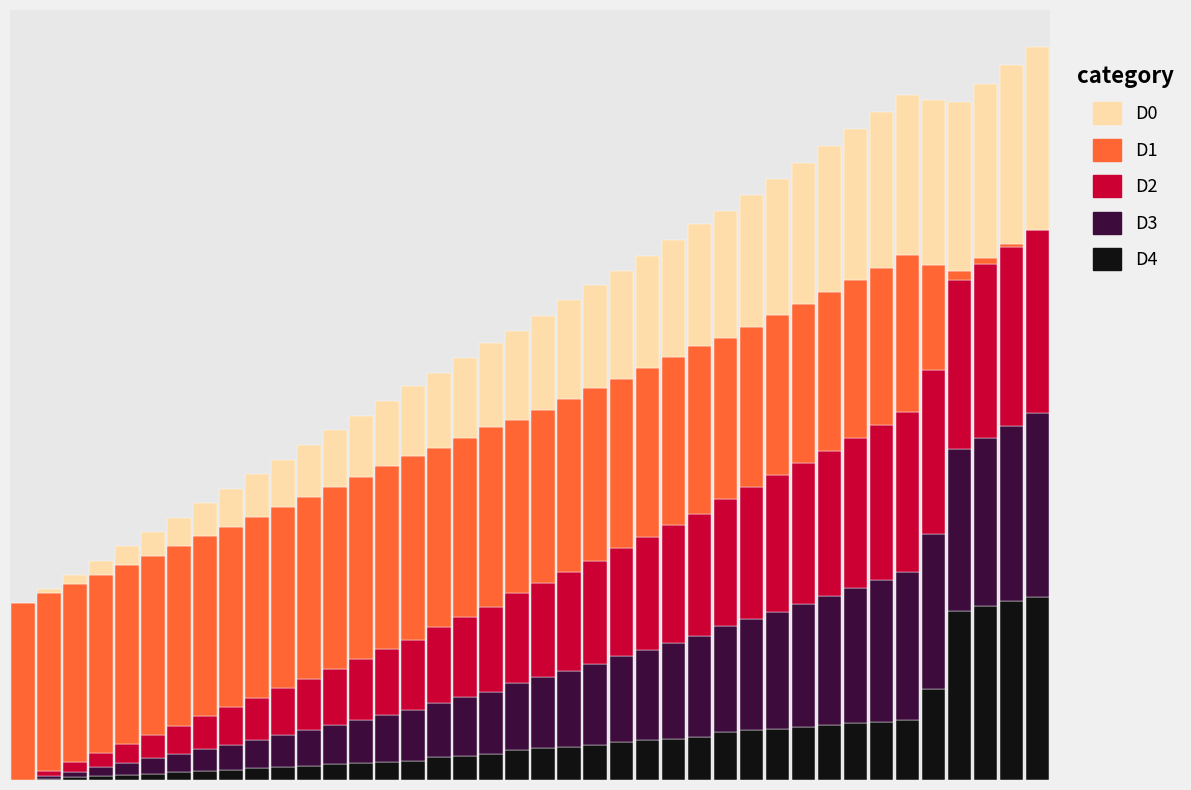

Are the bars horizontal?

No